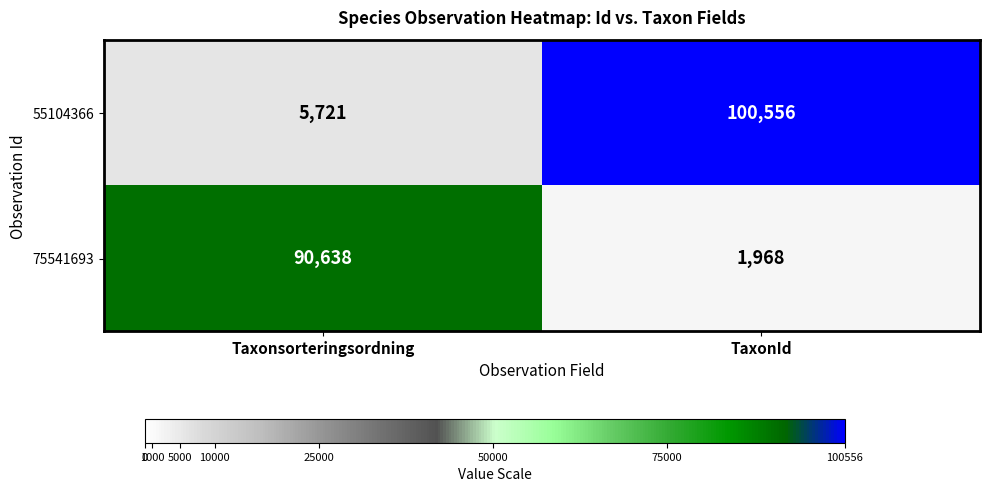

Reading left to right, list all the values displayed in this chart.

55104366: 5721	100556
75541693: 90638	1968